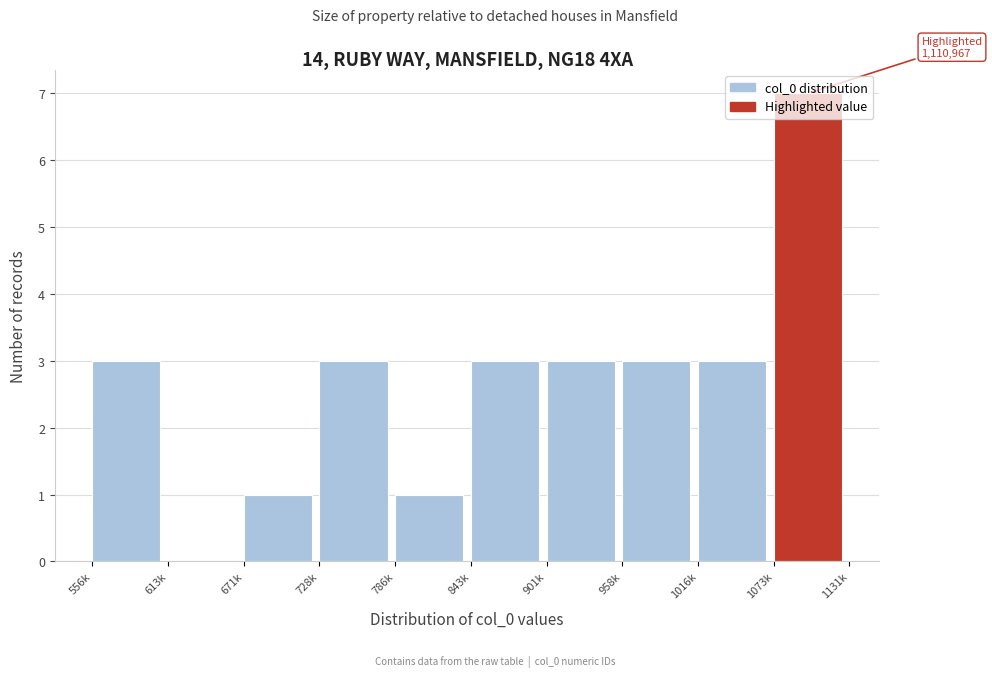

The chart shows a value of 3 at 901k. True or false?

True